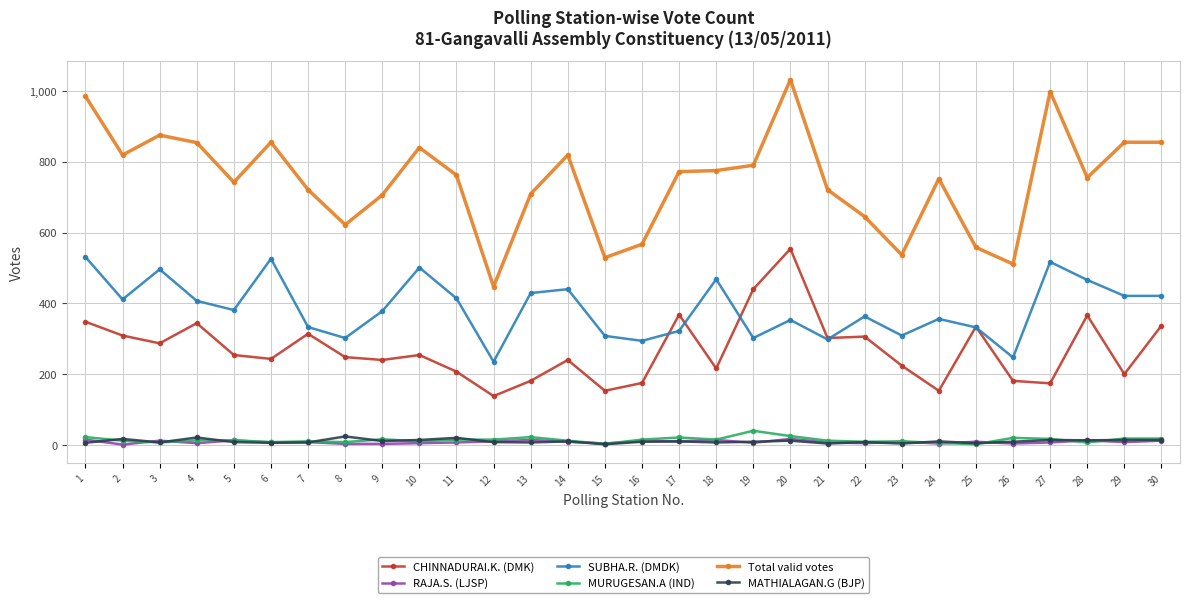

At which label is Total valid votes closest to 739?

5